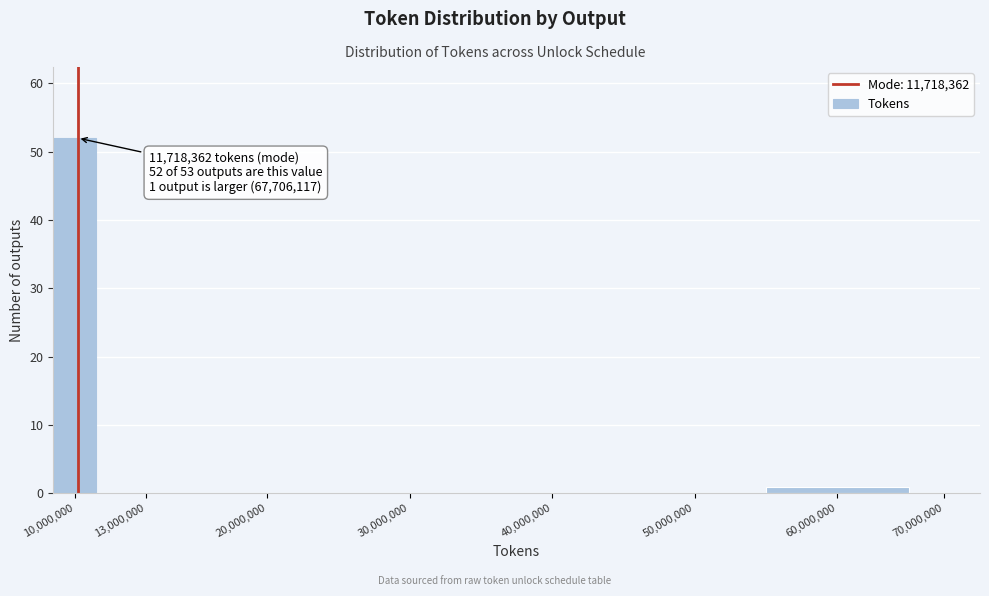

Reading right to left, list all the values displayed in this chart.

70,000,000=0	60,000,000=1	50,000,000=0	40,000,000=0	30,000,000=0	20,000,000=0	13,000,000=0	10,000,000=52